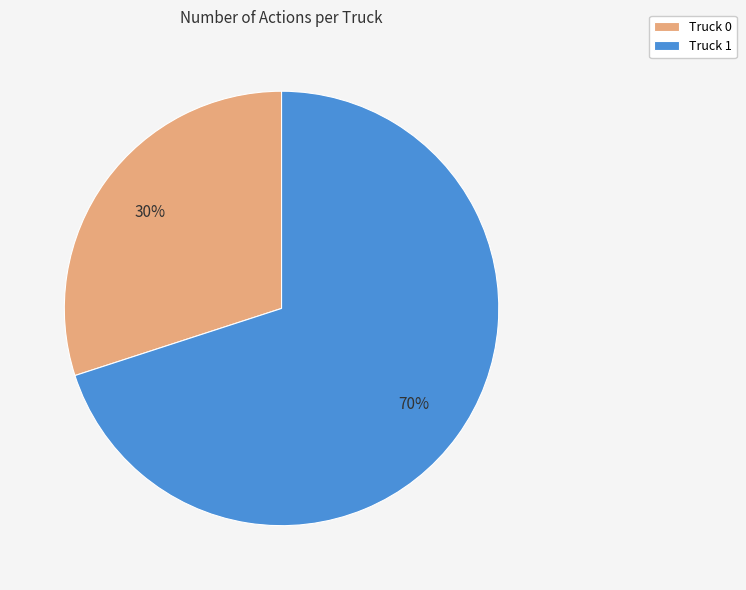

Between Truck 1 and Truck 0, which is larger?

Truck 1